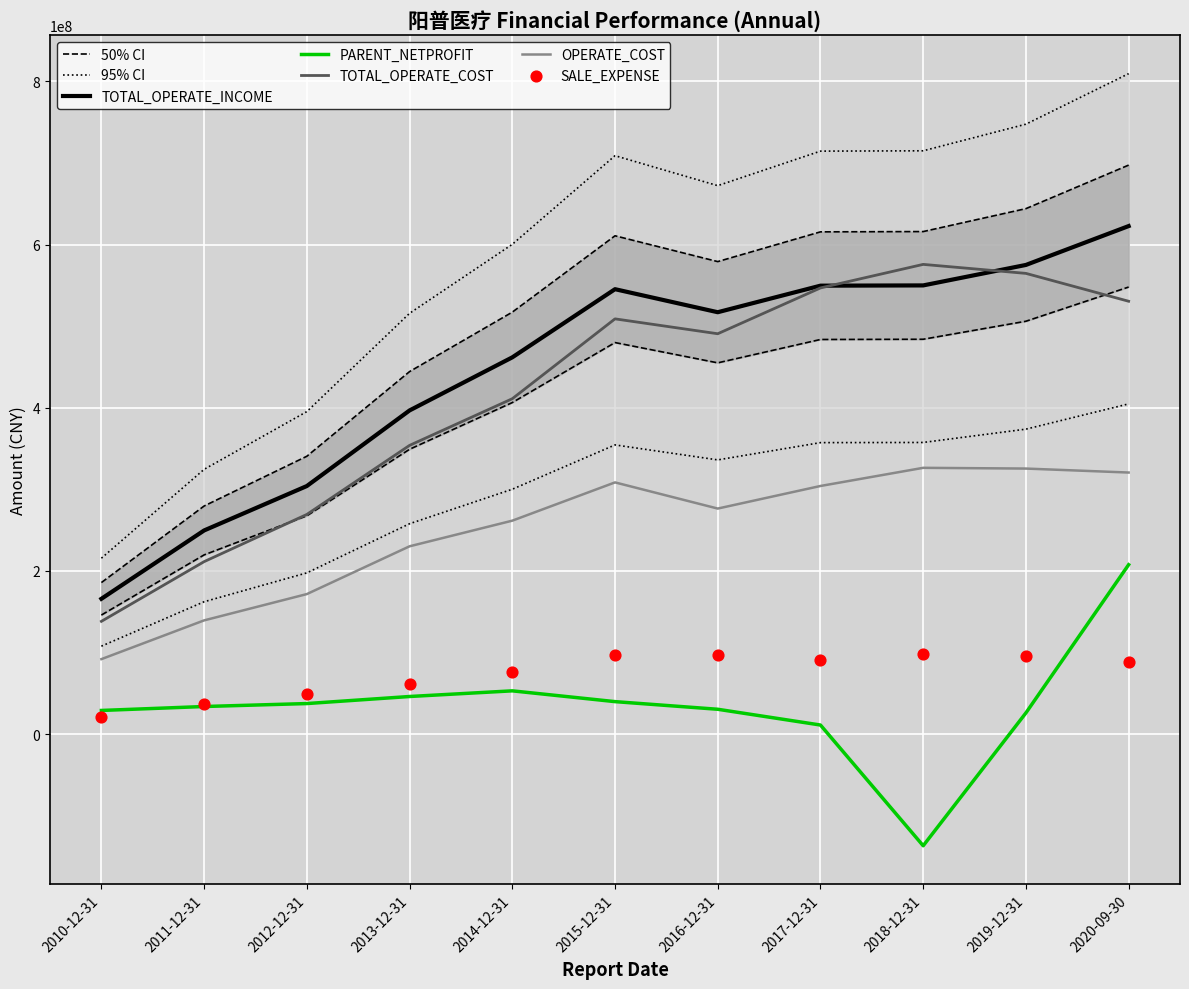

Which series contains the lowest Y value?

PARENT_NETPROFIT